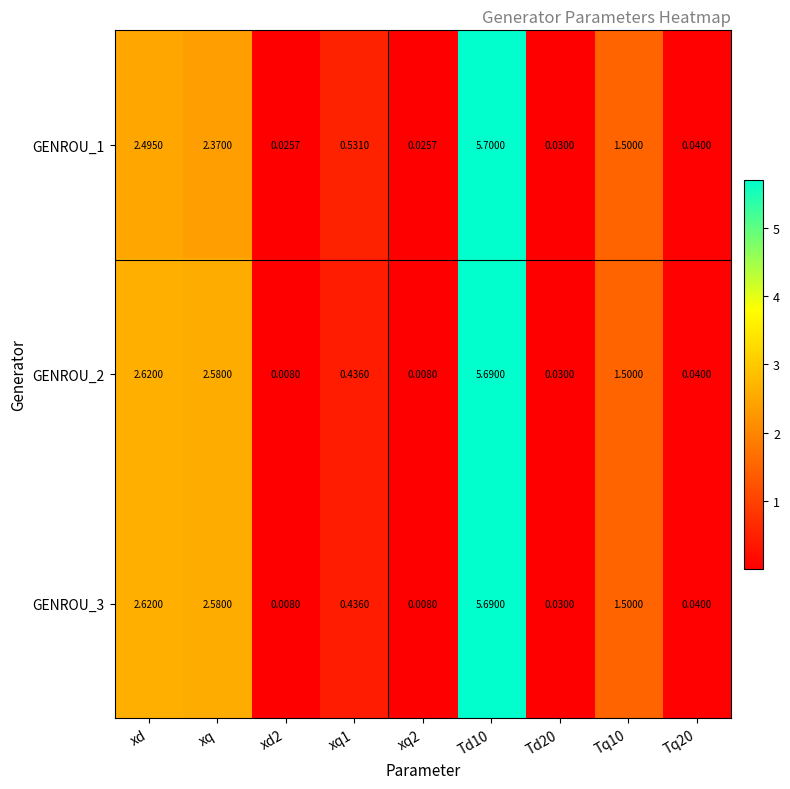

Is the value of GENROU_1 at xq2 greater than the value of GENROU_3 at xd2?

Yes